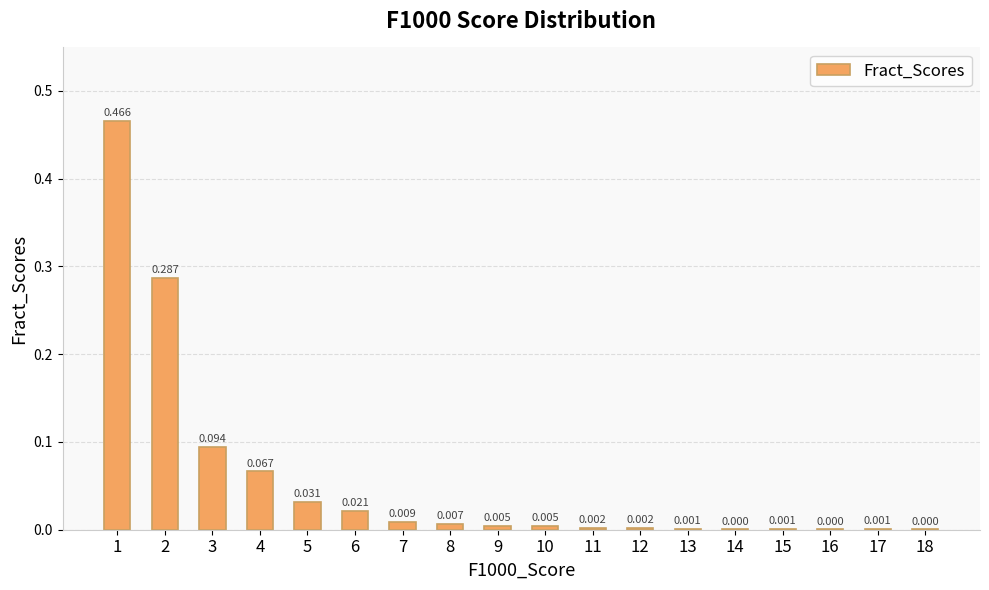

How many categories are shown in the chart?

18